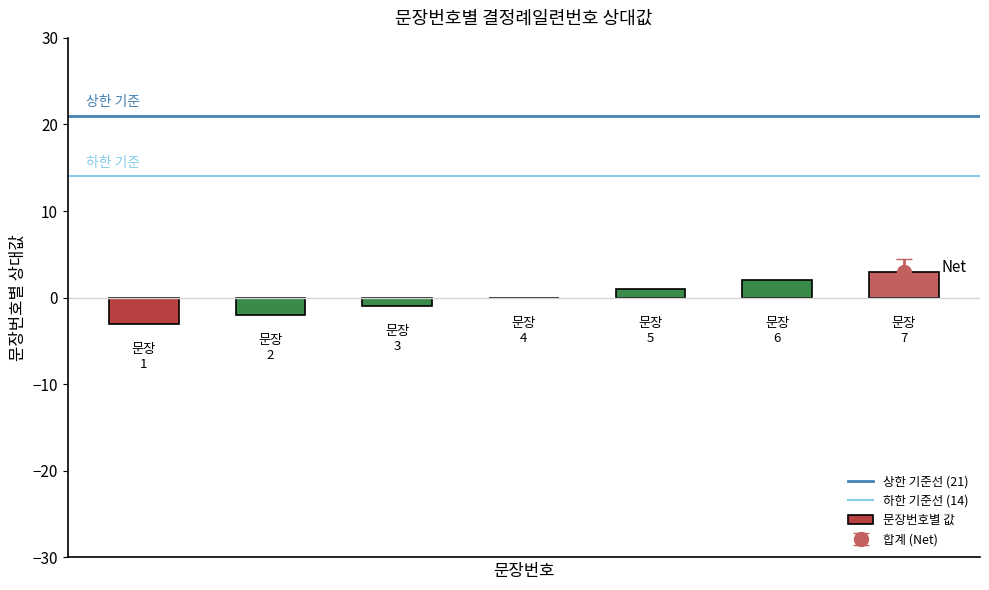

What is the greatest value displayed?

3